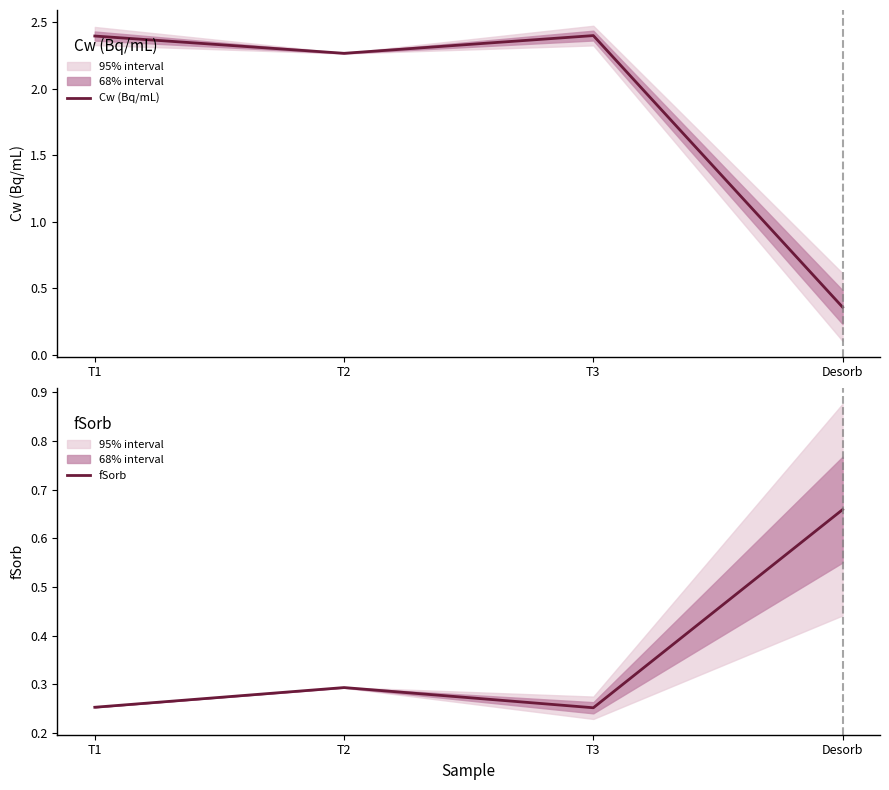

At Desorb, list the series in order from largest to smallest.

fSorb, Cw (Bq/mL)